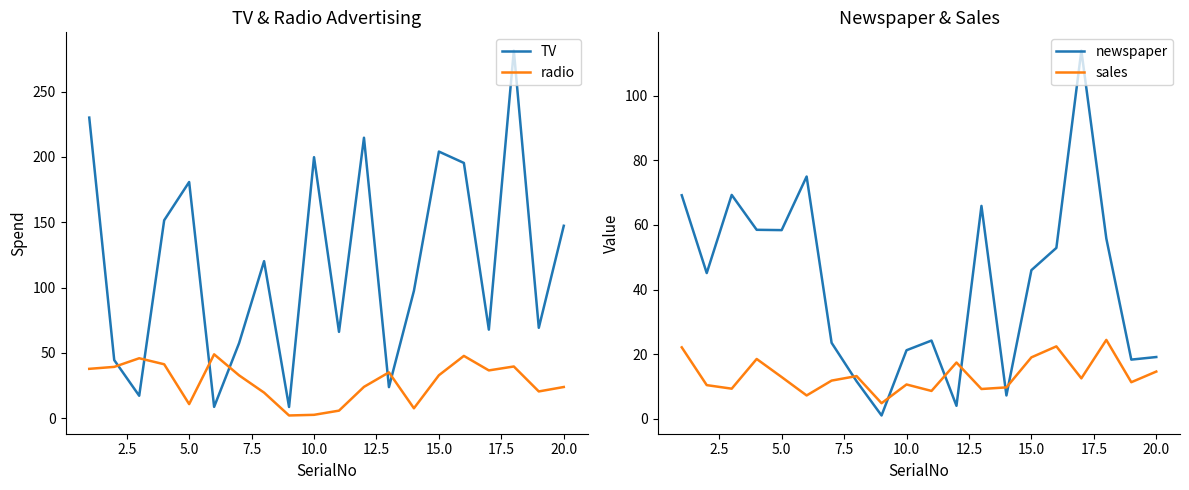

Is it true that radio equals 23.9 at 20.0?

True